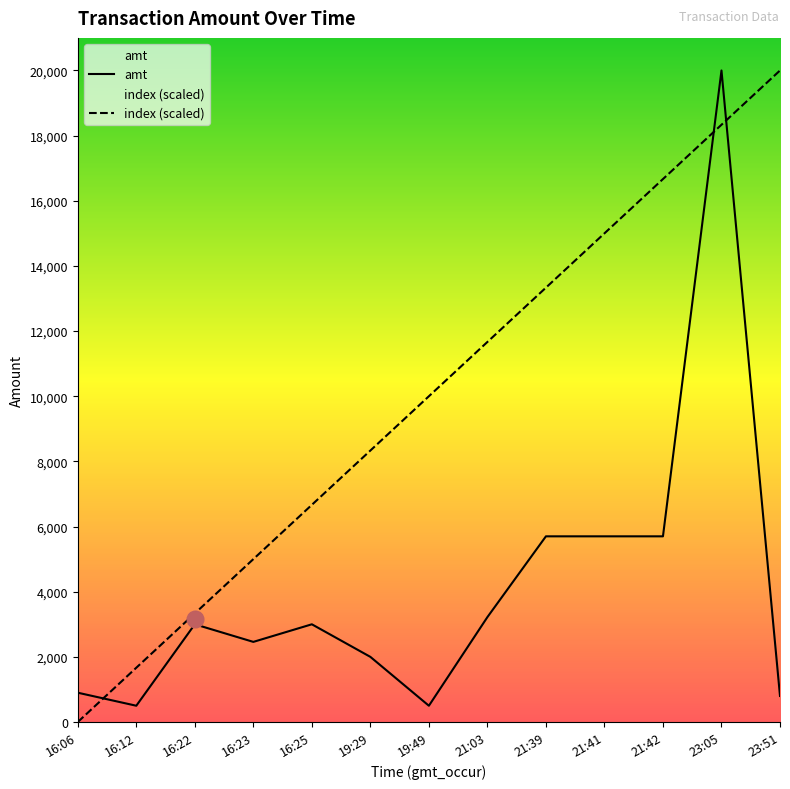

At which label does index first exceed 10000?

21:03